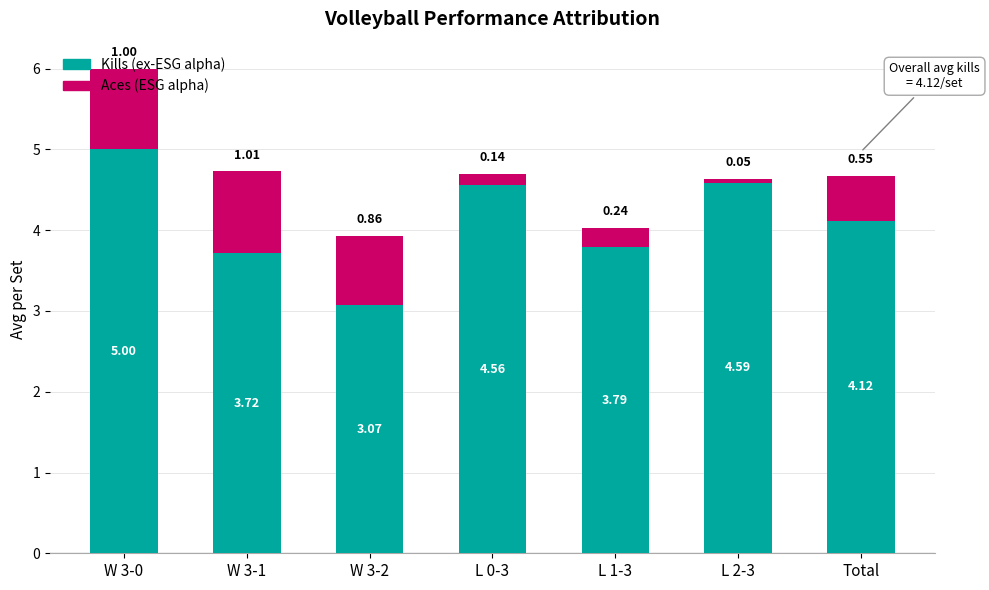

What is the total value across all series at L 0-3?

4.7